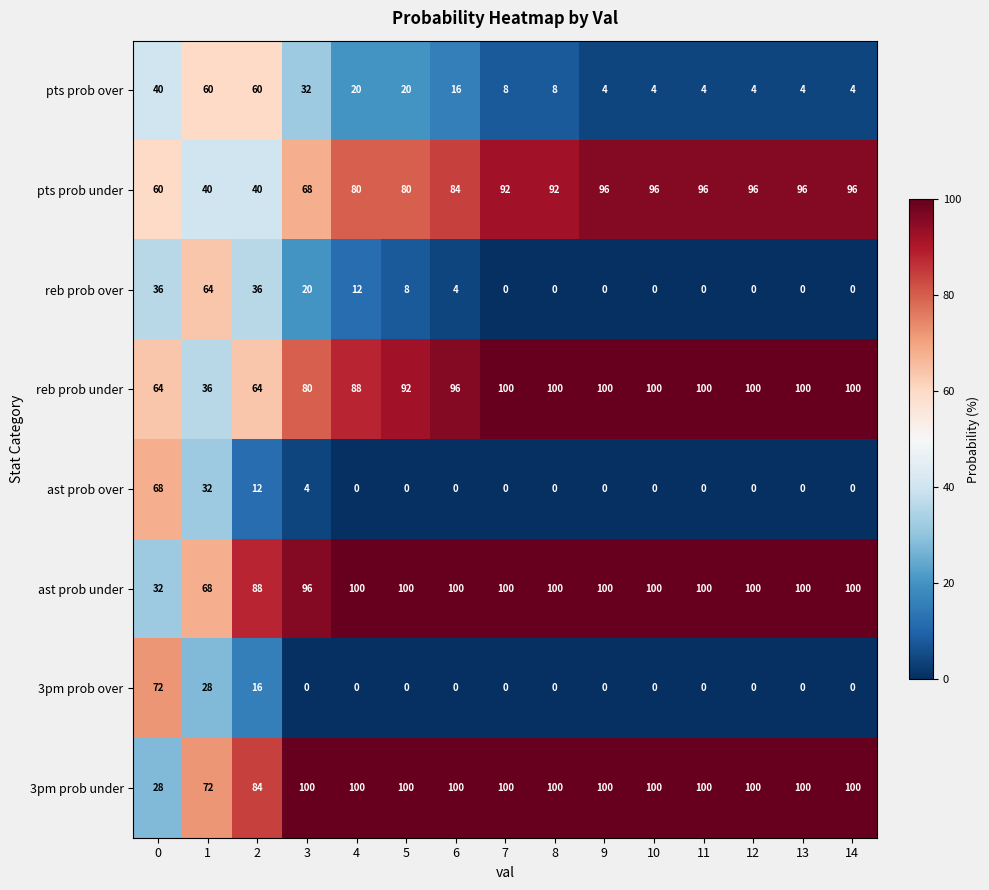

What is the spread (max minus min) of values at 13?

100